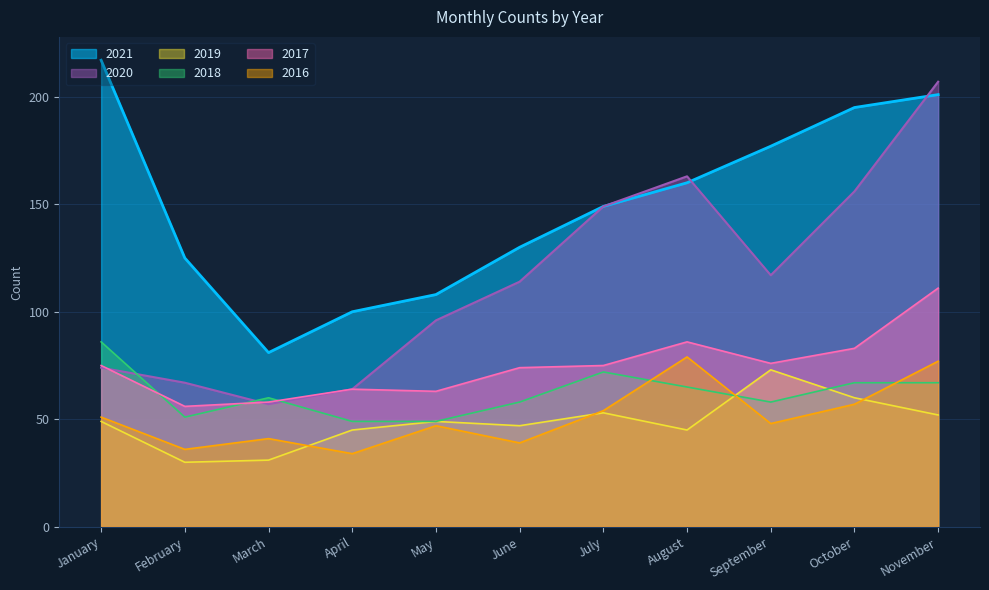

True or false: 2017 and 2016 intersect in this chart.

False